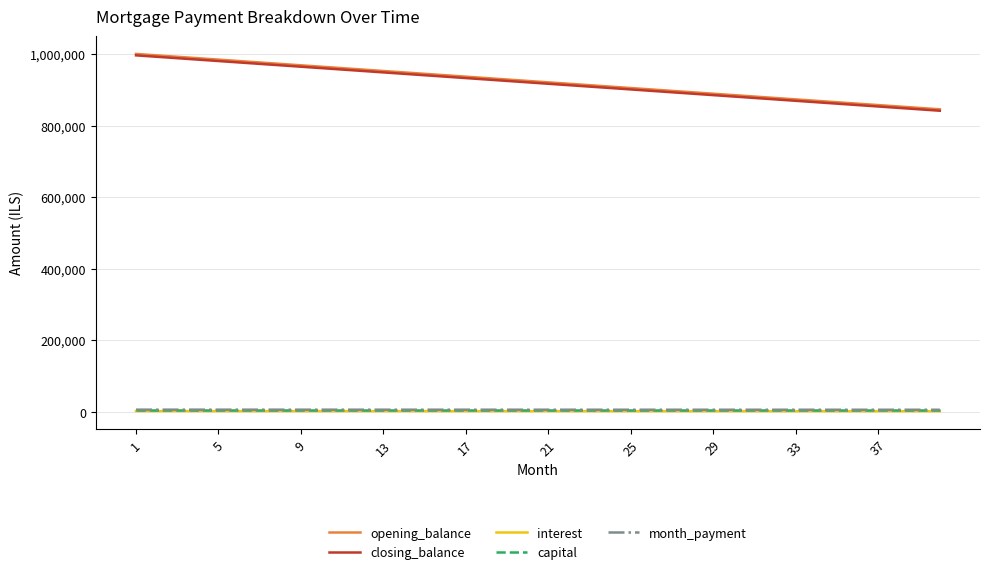

What is the greatest value displayed?

1000000.0